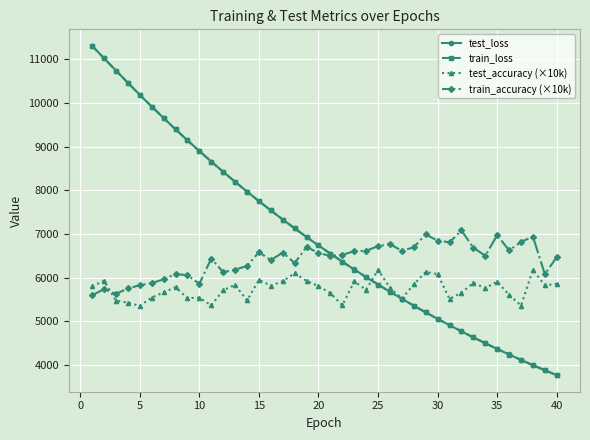

What is the value of the train_accuracy (×10k) point at the 26th from the left?

6770.0